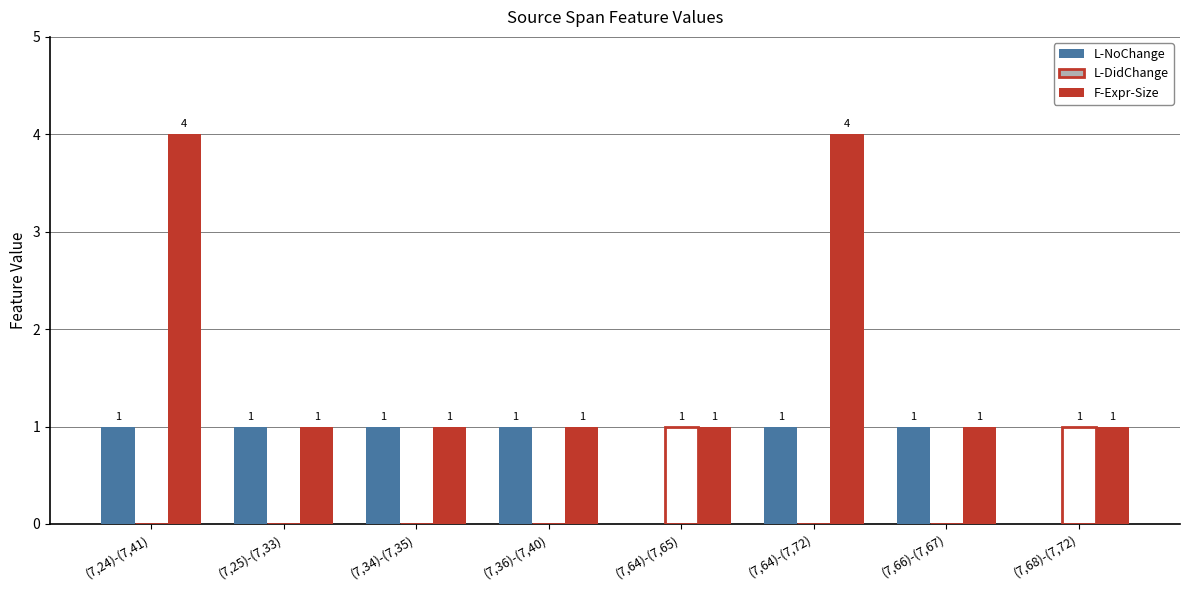

Which series has the largest total across all categories?

F-Expr-Size